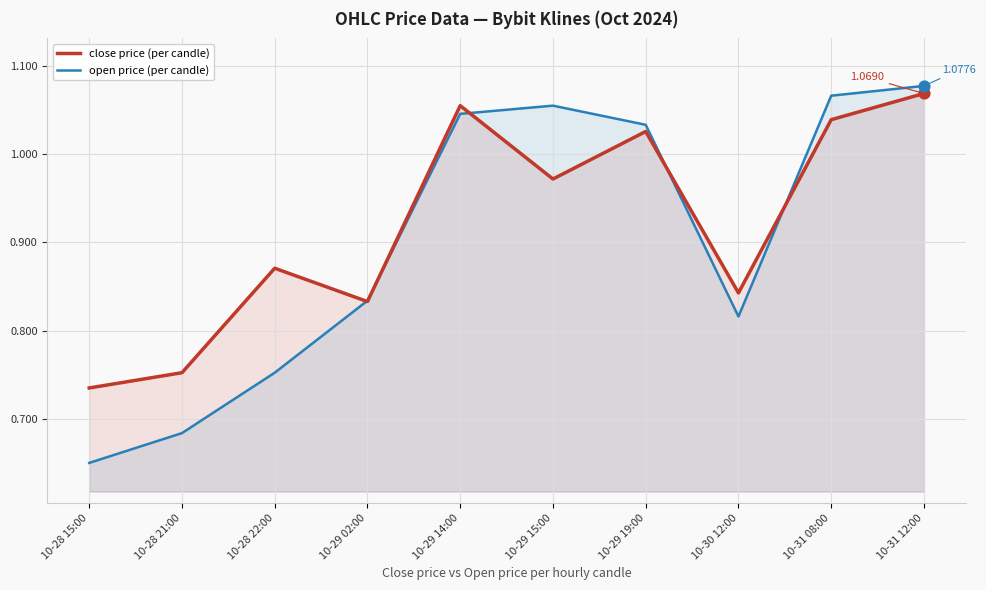

What are all the series names shown in the legend?

close price, open price